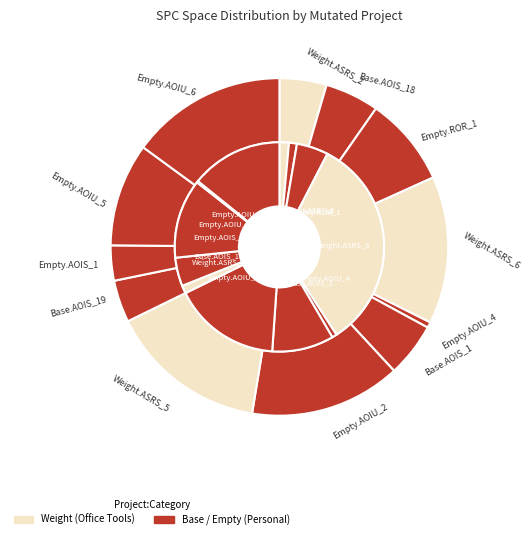

Is it true that 7 is 27% of the pie?

False